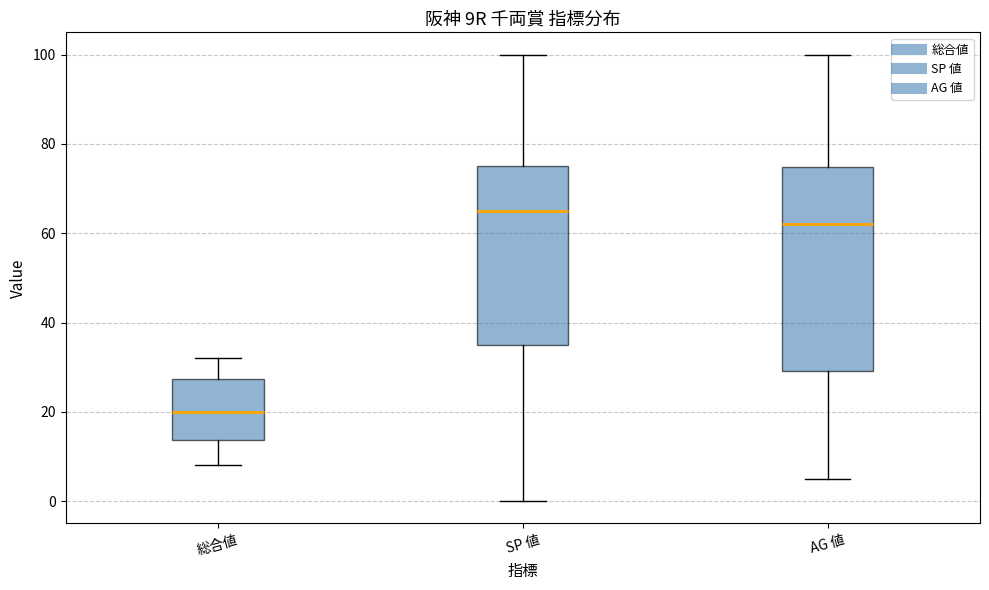

Which box is the tallest, from its lower edge to its upper edge?

AG 値